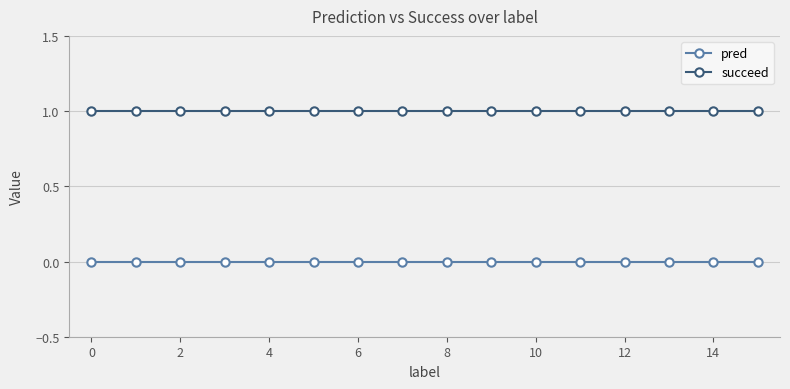

Reading left to right, what are all the values shown in this chart?

pred: 0	0	0	0	0	0	0	0	0	0	0	0	0	0	0	0
succeed: 1	1	1	1	1	1	1	1	1	1	1	1	1	1	1	1